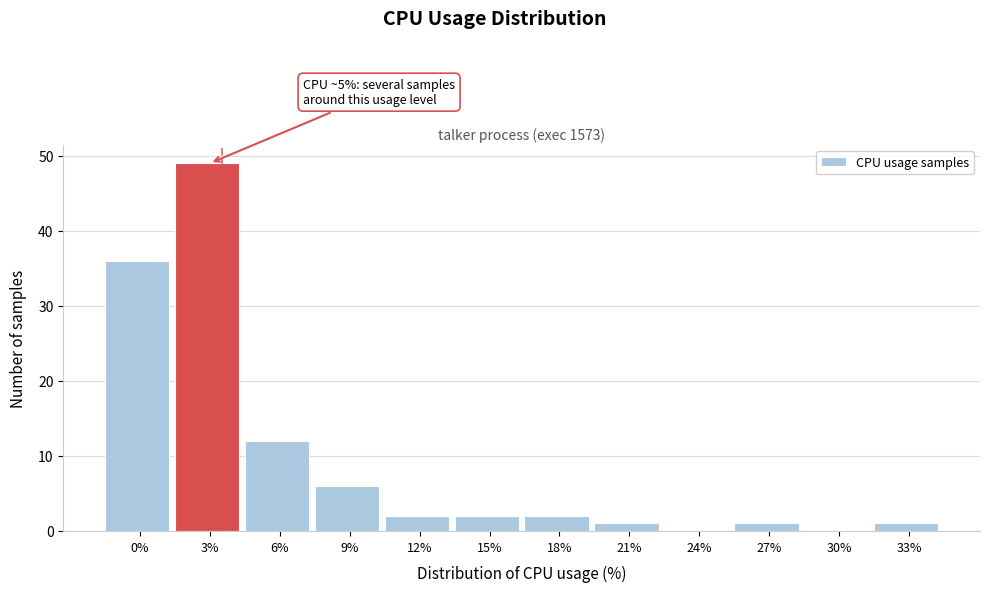

Reading left to right, extract all data points from this chart.

0%=36	3%=49	6%=12	9%=6	12%=2	15%=2	18%=2	21%=1	24%=0	27%=1	30%=0	33%=1